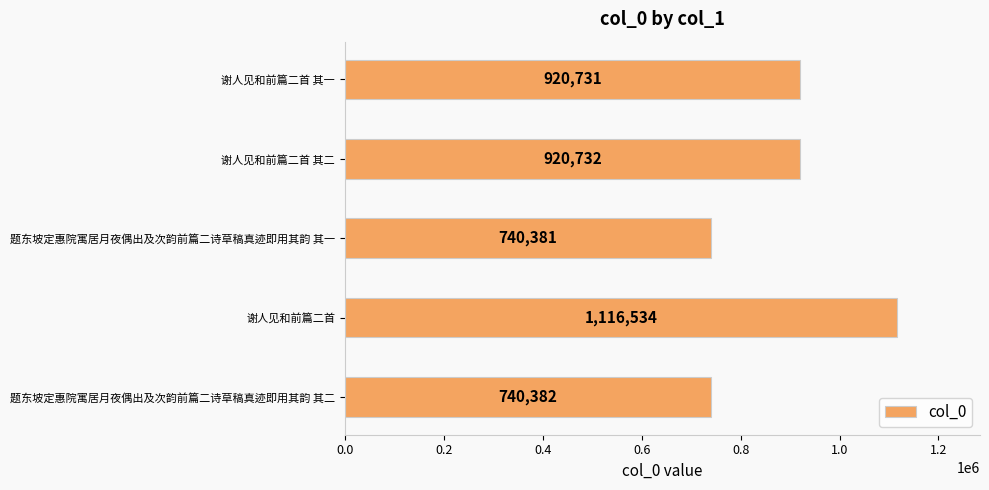

Count the number of data series in this chart.

1